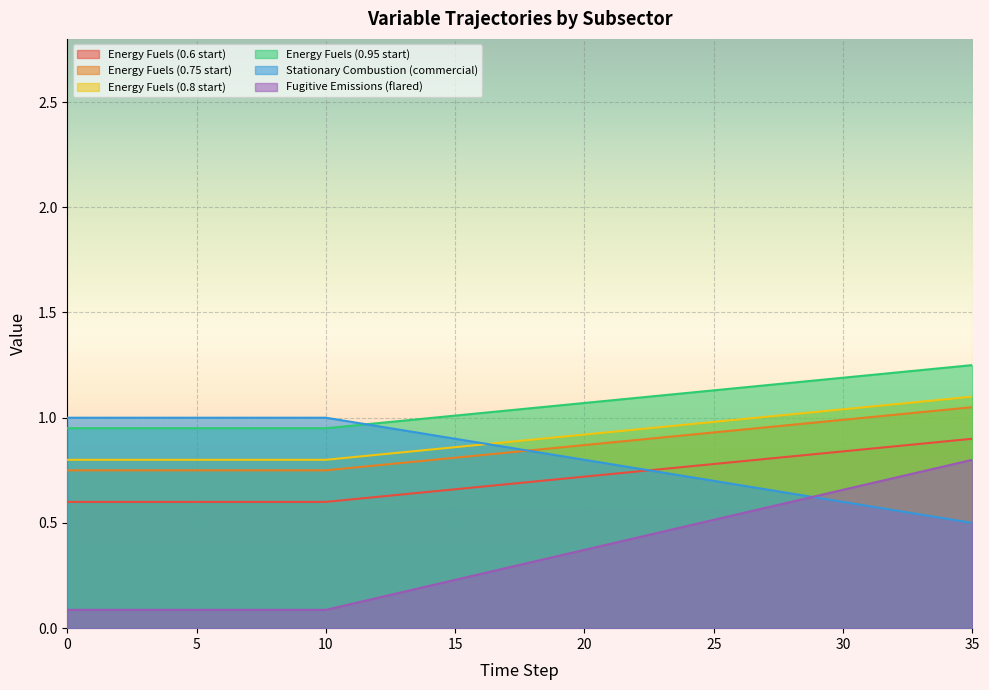

True or false: Energy Fuels (0.8 start) and Energy Fuels (0.95 start) cross at least once.

False